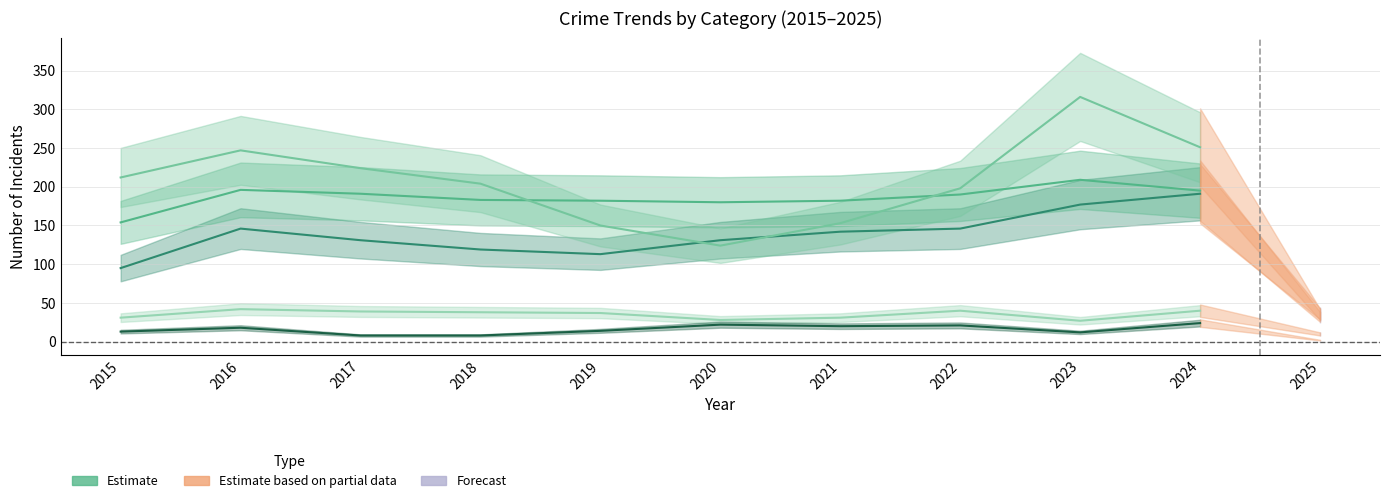

Reading right to left, what are all the values shown in this chart?

Aggravated Assault: 191	177	146	142	131	113	119	131	146	95
Aggravated Battery: 195	209	190	182	180	182	183	191	196	154
Criminal Sexual Assault: 40	27	40	31	28	37	38	39	42	31
Homicide: 24	12	21	20	22	14	8	8	18	13
Robbery: 251	316	198	153	124	150	204	224	247	212